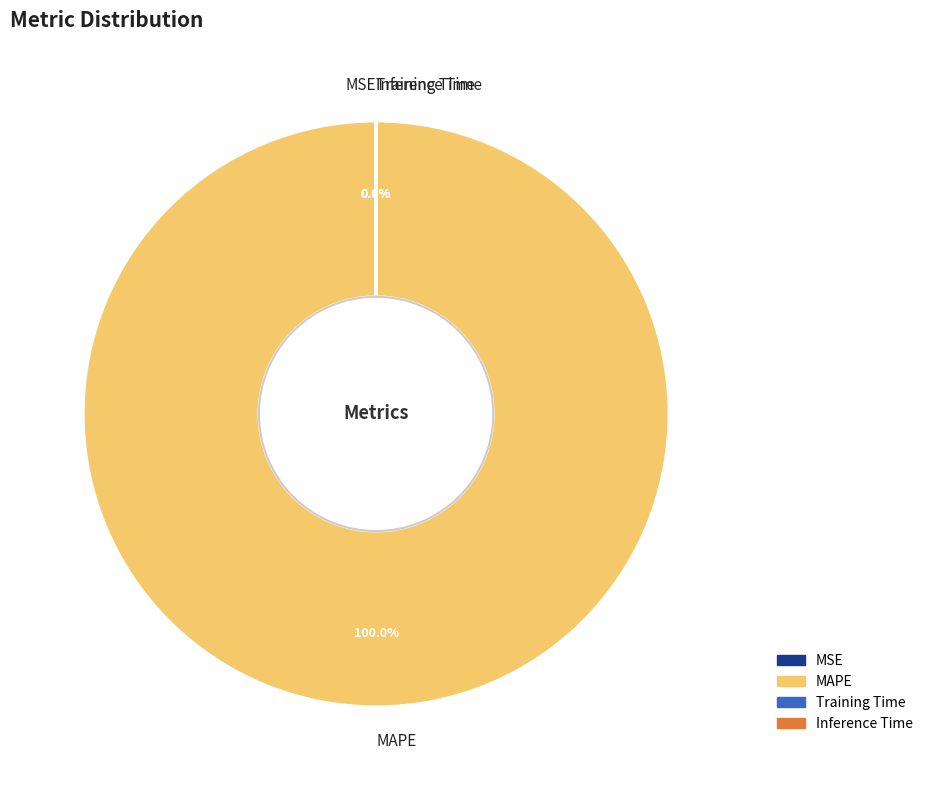

Which slice represents more than half of the pie?

MAPE